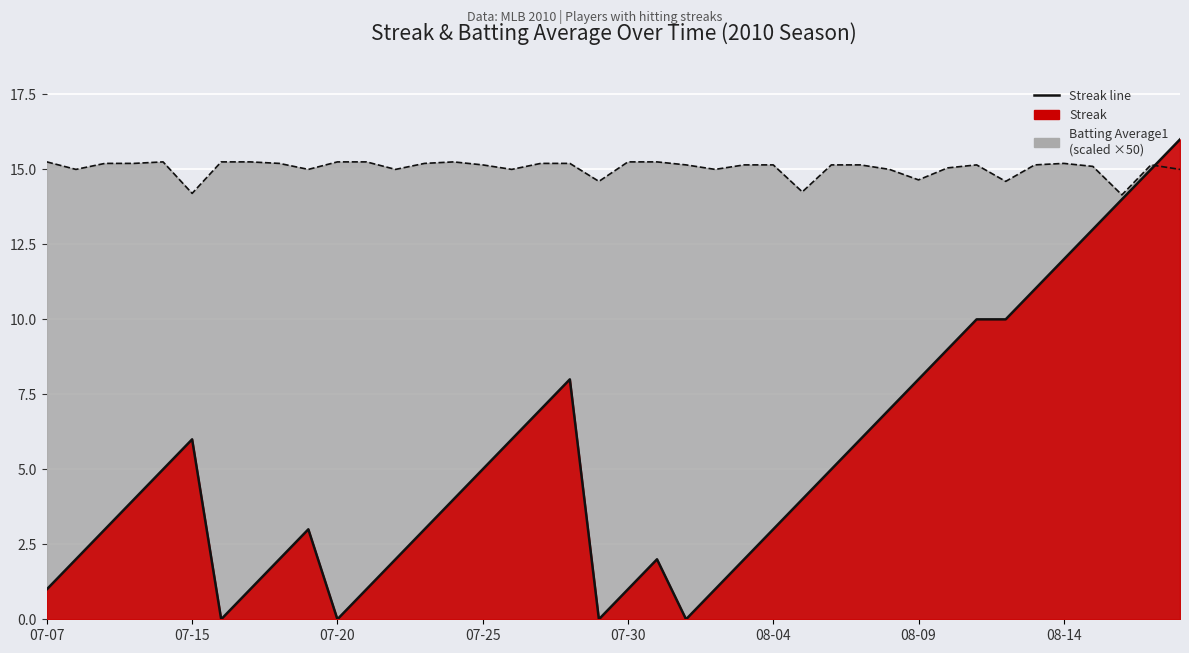

At which label does Batting Average1 reach its minimum?

2010-08-16